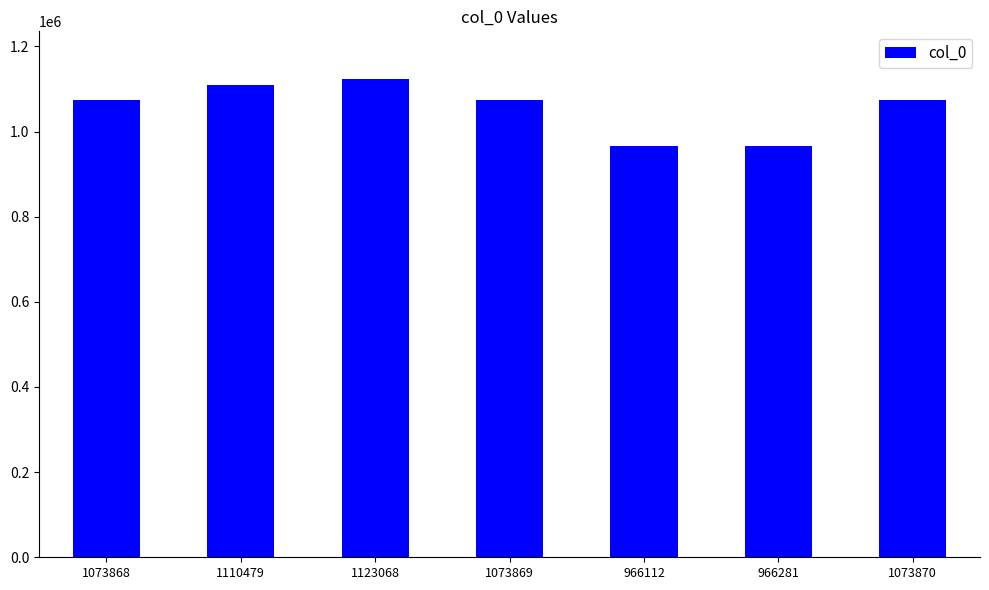

What is the label of the 4th bar from the right?

1073869